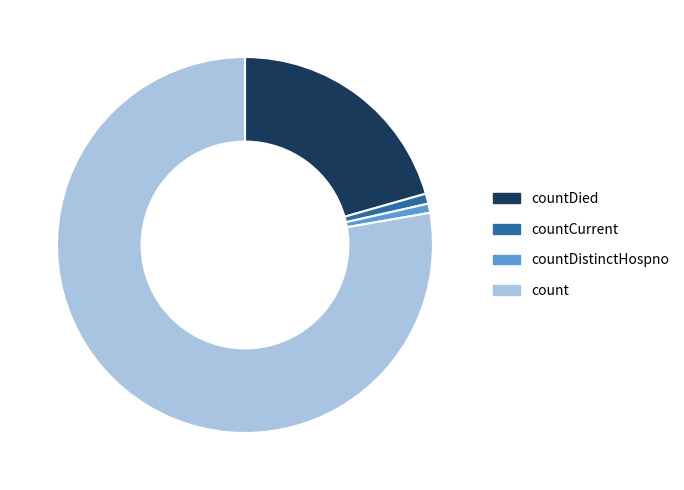

How many slices are in this pie chart?

4